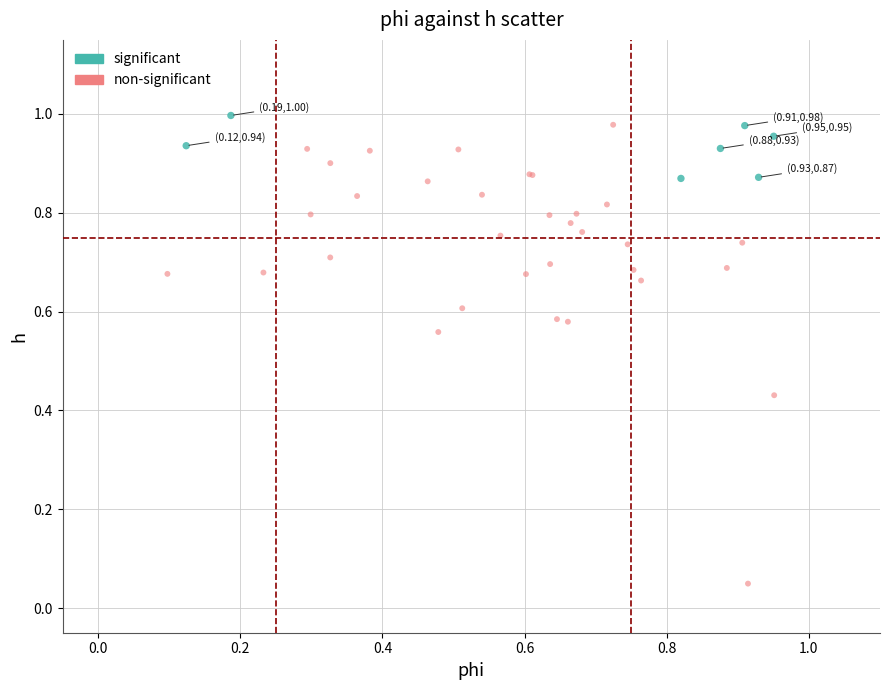

Which series contains the lowest Y value?

non-significant